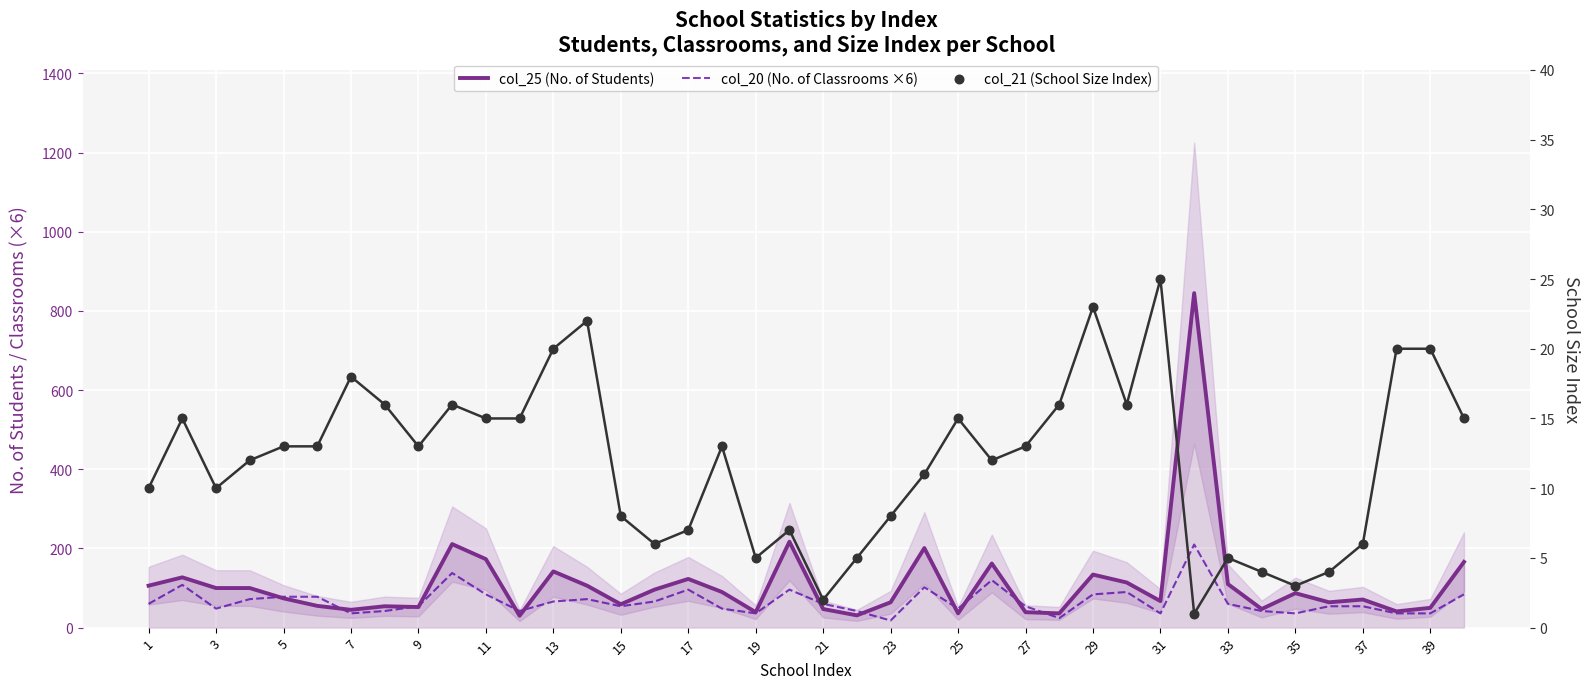

Is the value of col_20 (No. of Classrooms ×6) at 35 greater than the value of col_21 (School Size Index) at 31?

Yes